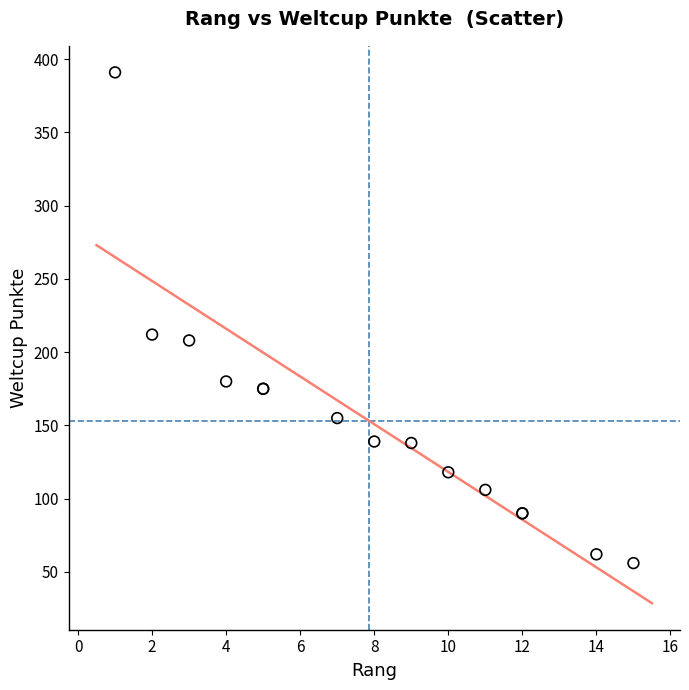

What Y value in the scatter plot is closest to 223?

212